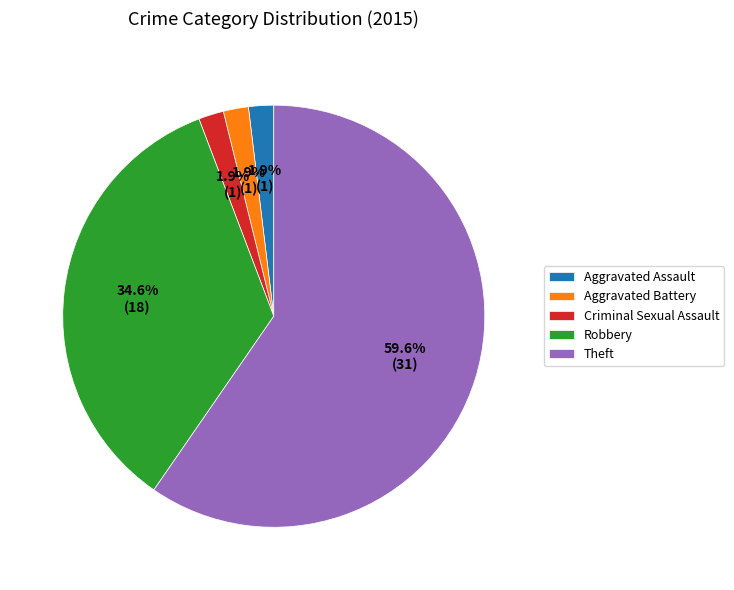

Count the number of slices in the pie.

5